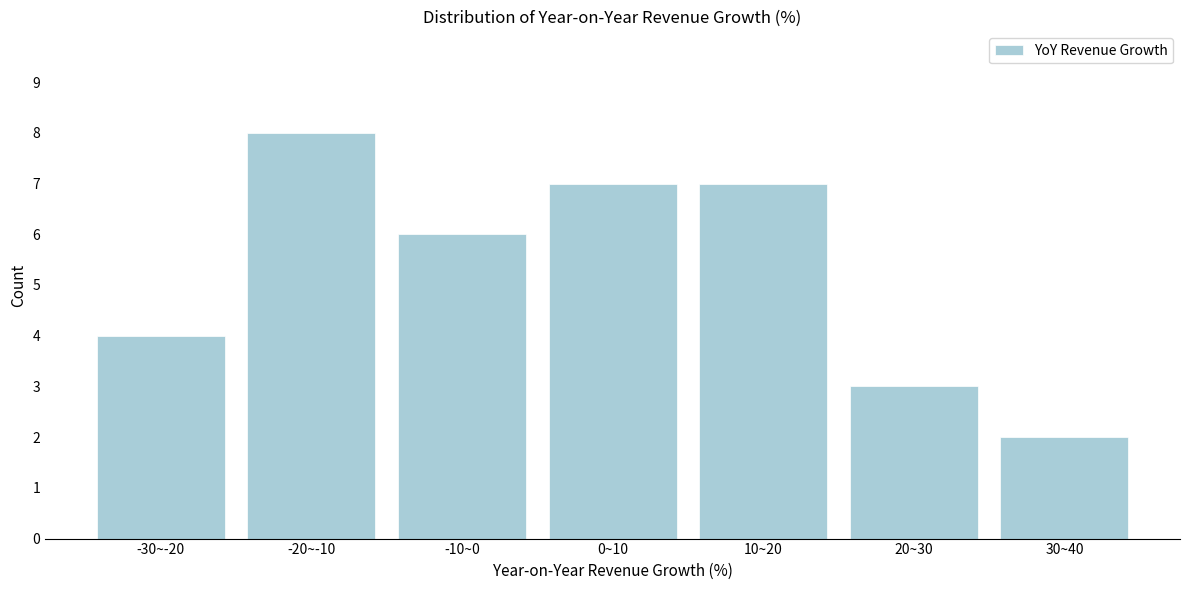

Reading left to right, extract all data points from this chart.

-30~-20=4	-20~-10=8	-10~0=6	0~10=7	10~20=7	20~30=3	30~40=2